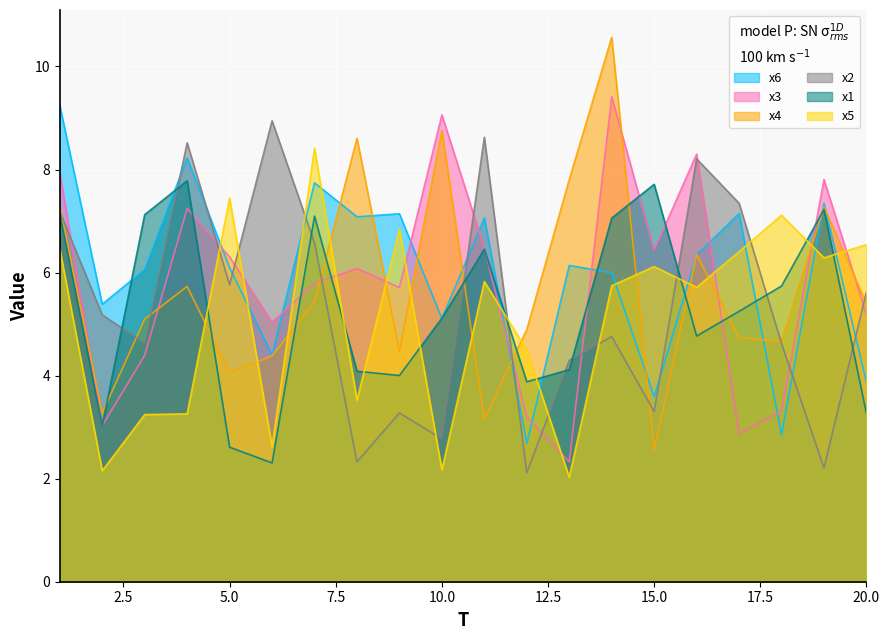

Between which two adjacent categories do x3 and x4 first intersect?

1 and 2